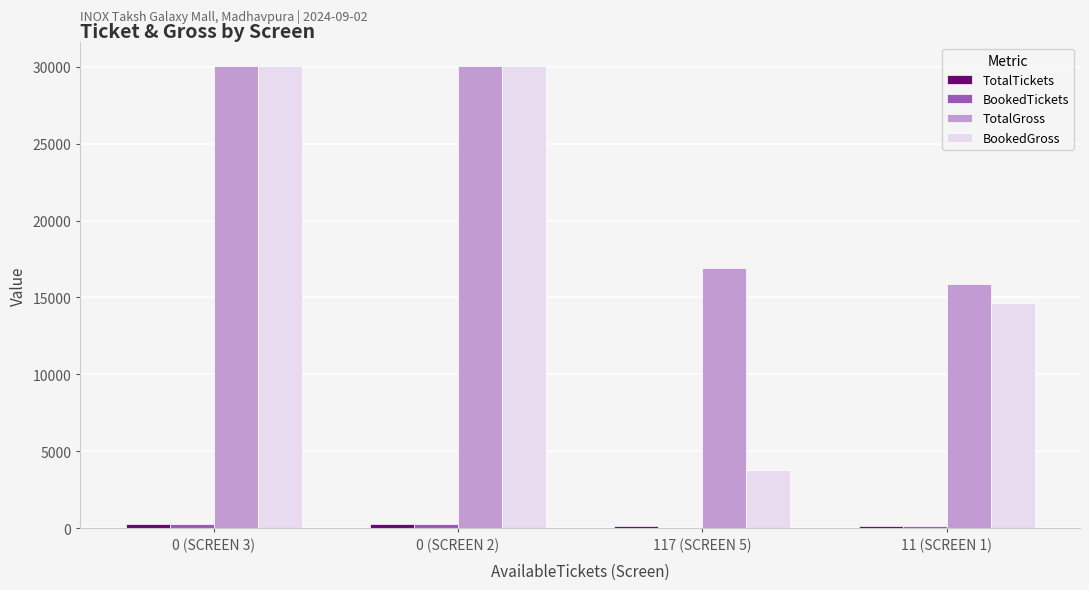

Which series has the widest spread of values?

BookedGross